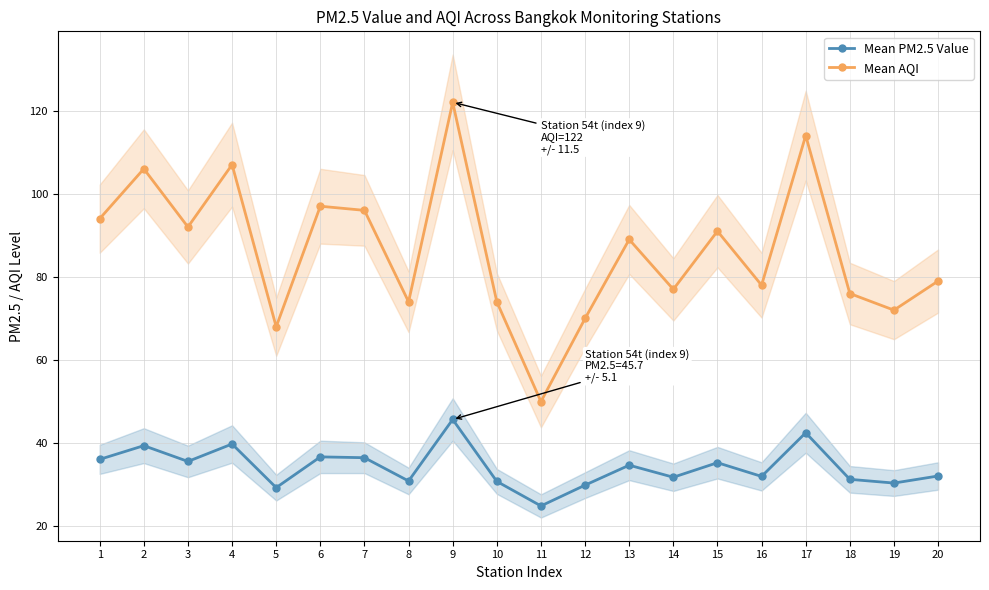

Rank the series by their maximum value, from highest to lowest.

Mean AQI, Mean PM2.5 Value